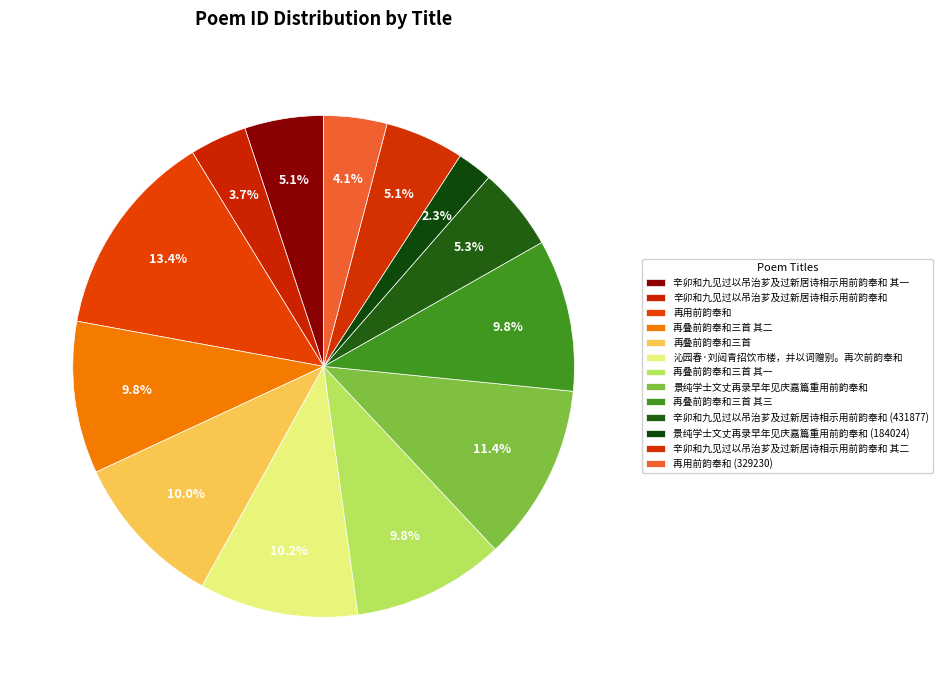

How many slices are in this pie chart?

13